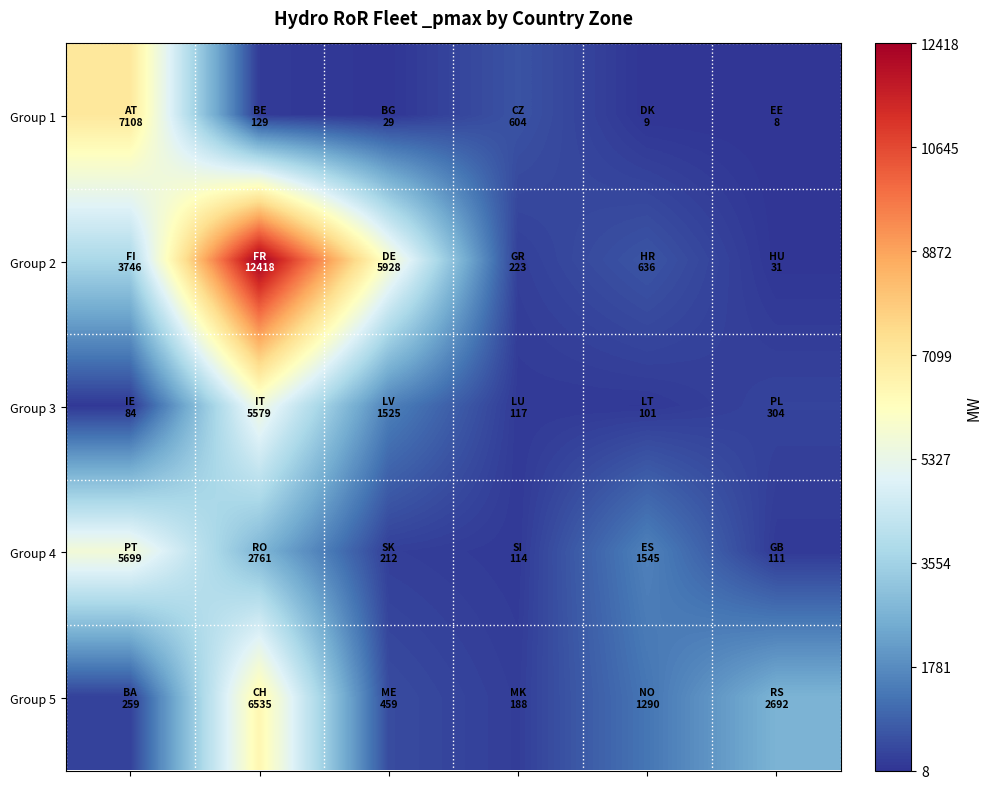

Which series has the widest spread of values?

Group 2